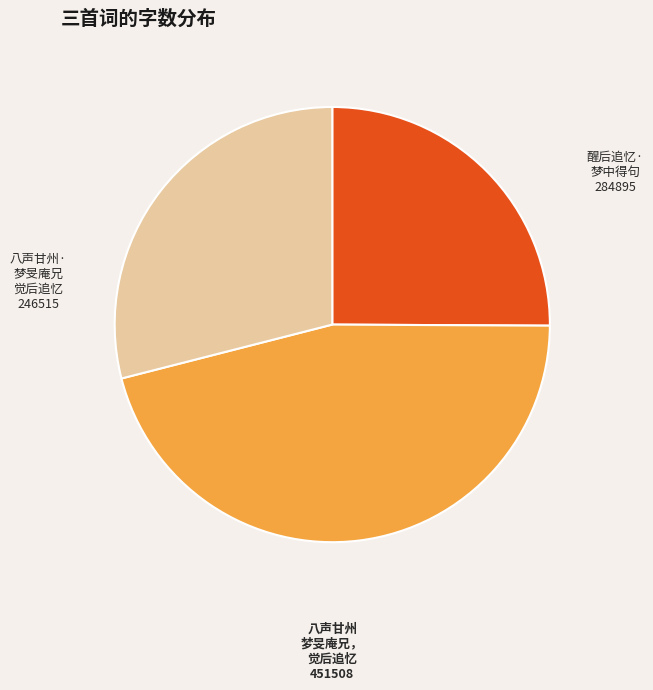

Does any single category account for the majority?

No